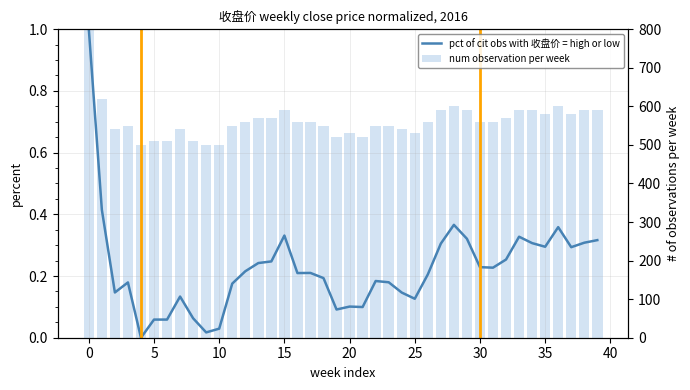

At how many categories does at least one series exceed 0?

40